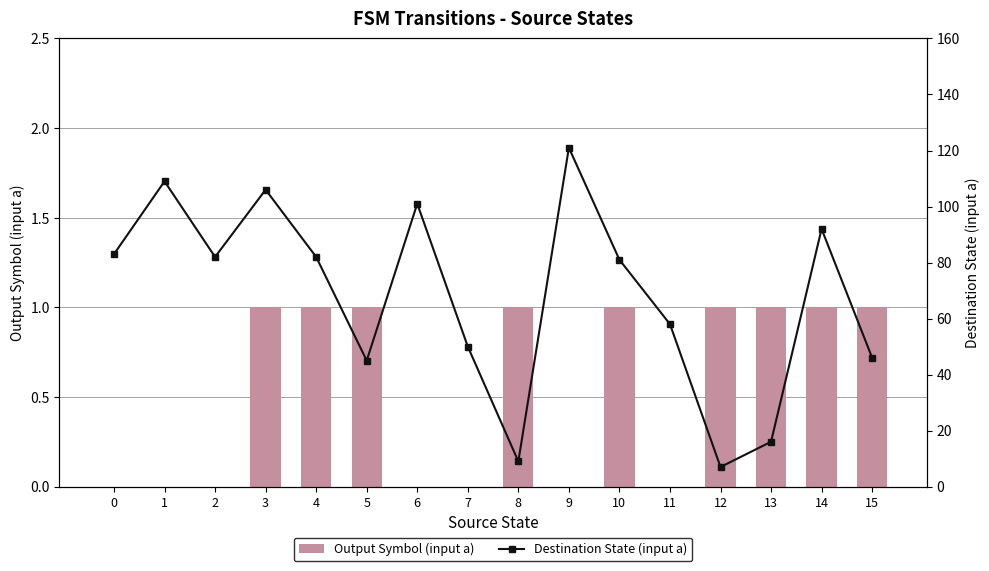

Is it true that Output Symbol (input a) equals 0 at 0?

True